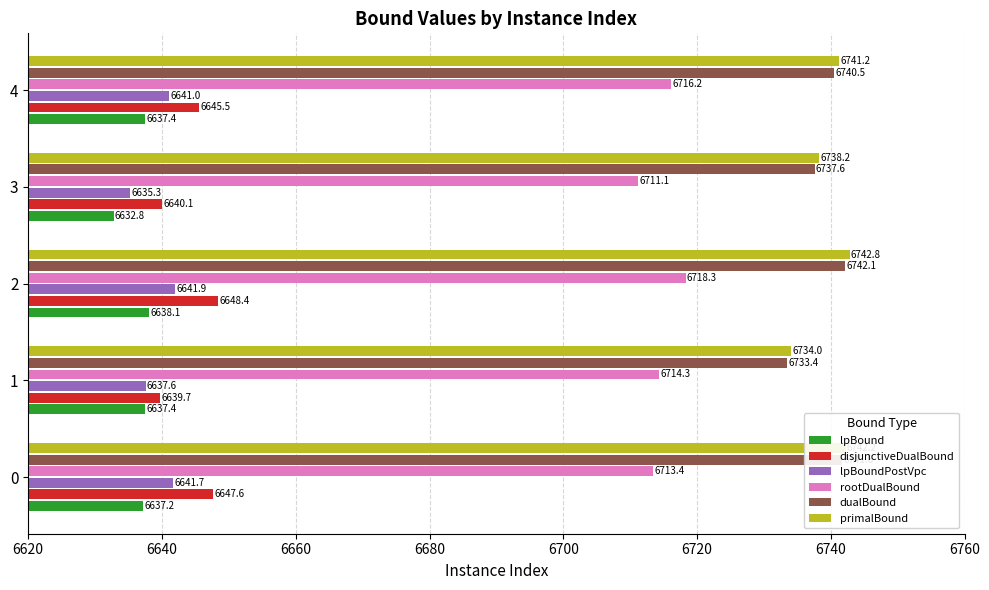

Read the lpBoundPostVpc value at 2.

6641.9